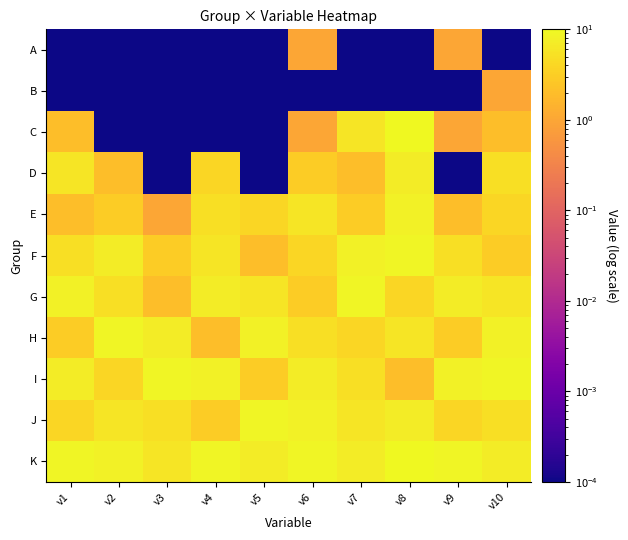

At which category is the sum across all series the highest?

v8